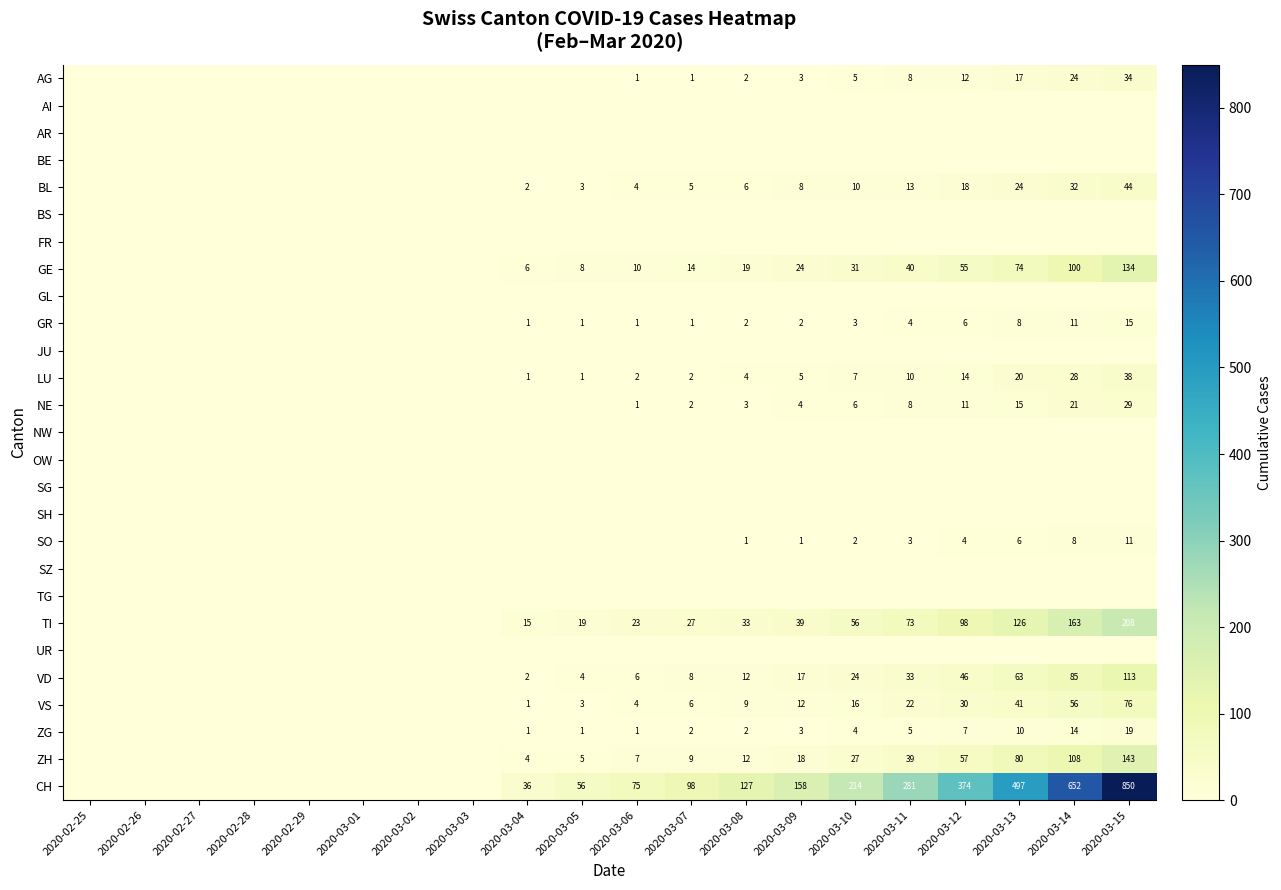

What is the difference between the ZG values at 2020-03-12 and 2020-03-15?

12